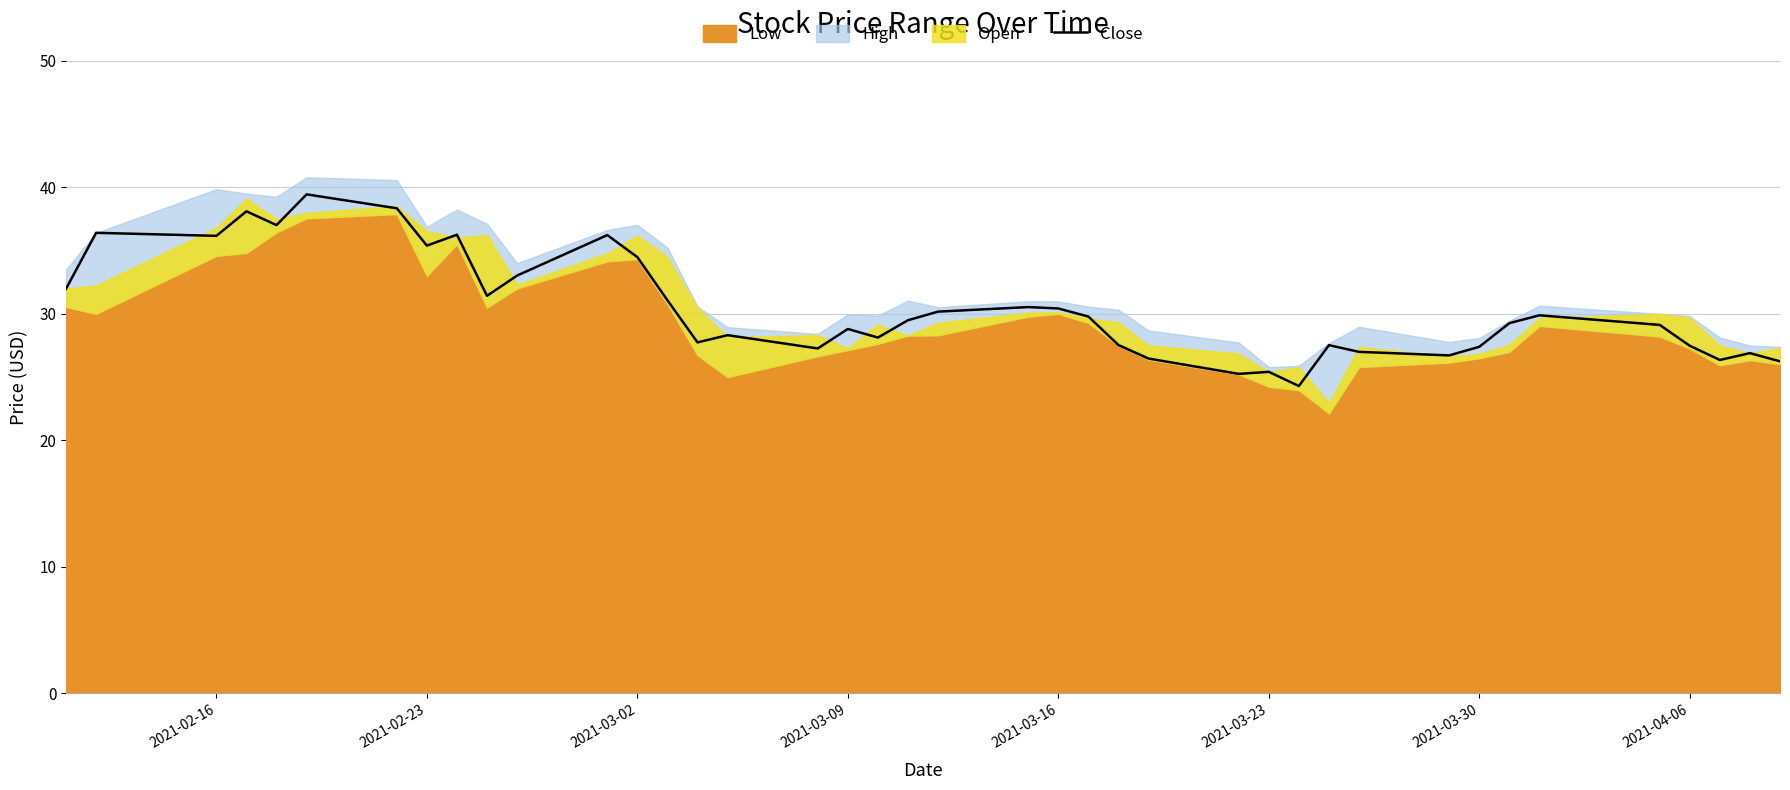

What is the minimum value for Close?

24.3